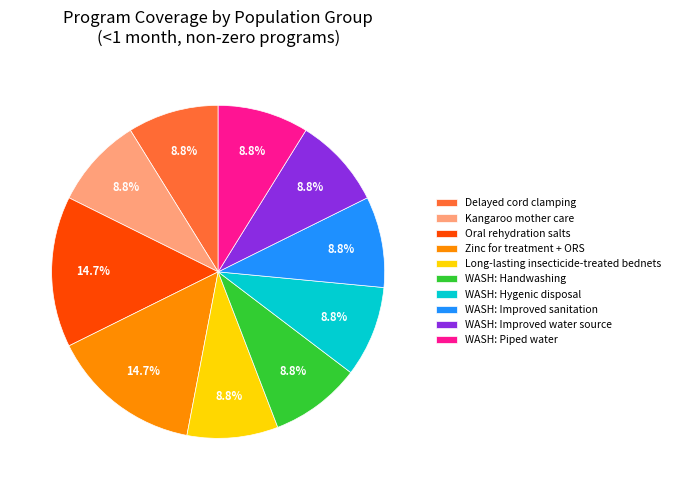

Between WASH: Improved sanitation and Oral rehydration salts, which is larger?

Oral rehydration salts